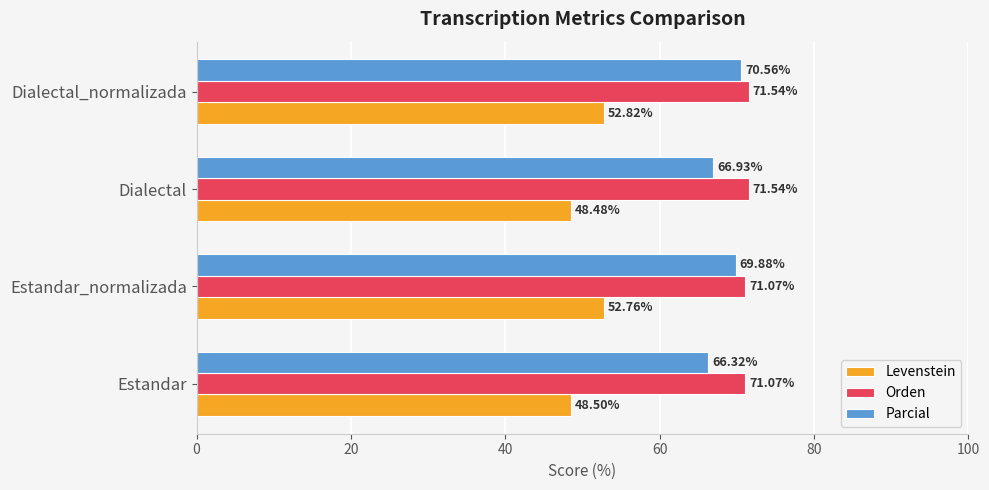

What is the difference between the highest and lowest values at Dialectal?

23.1